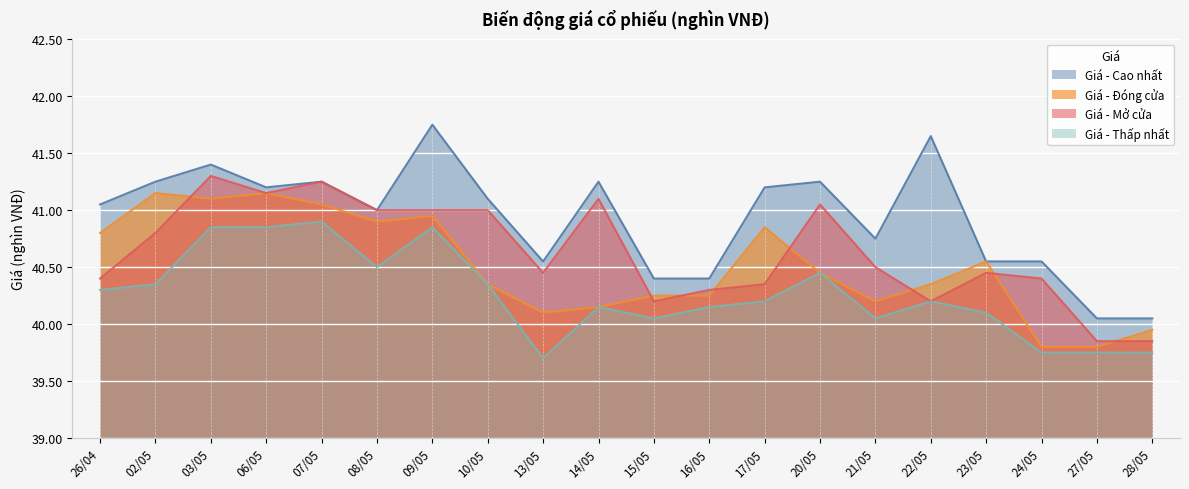

True or false: Giá - Thấp nhất has more than 2 interior local peaks.

True